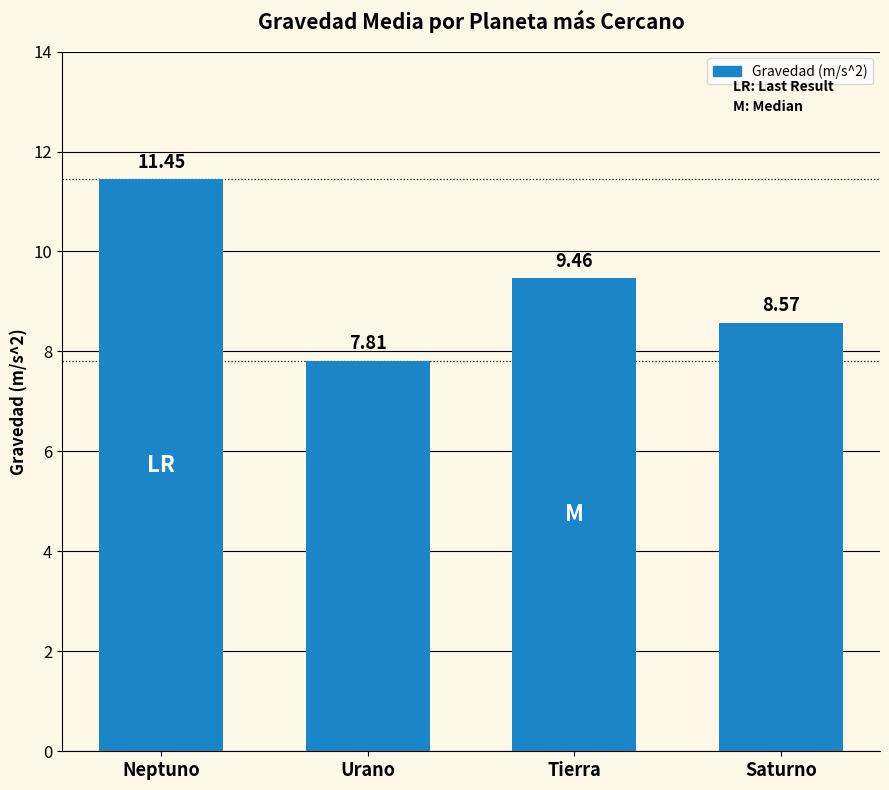

The chart shows a value of 2.8 at Saturno. True or false?

False